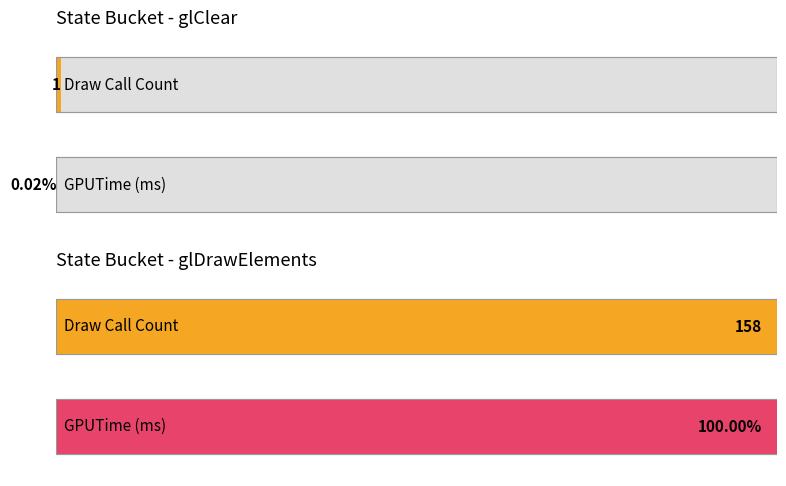

At which category is the sum across all series the highest?

glDrawElements